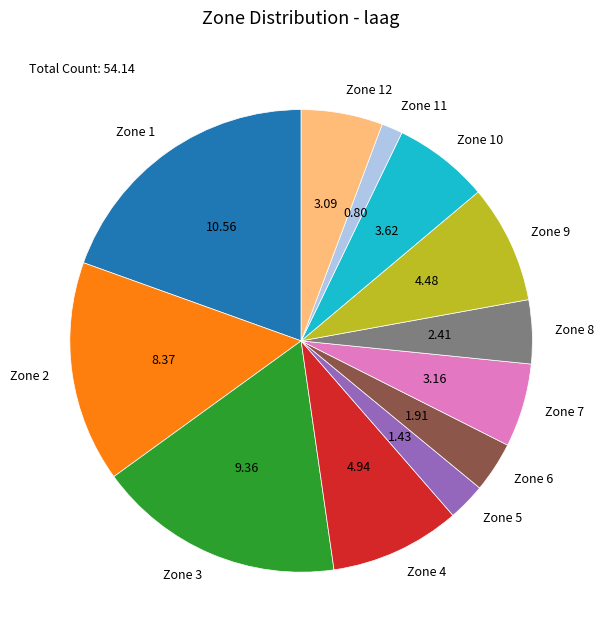

Approximately how many times larger is the value at Zone 2 compared to Zone 10?

2.3